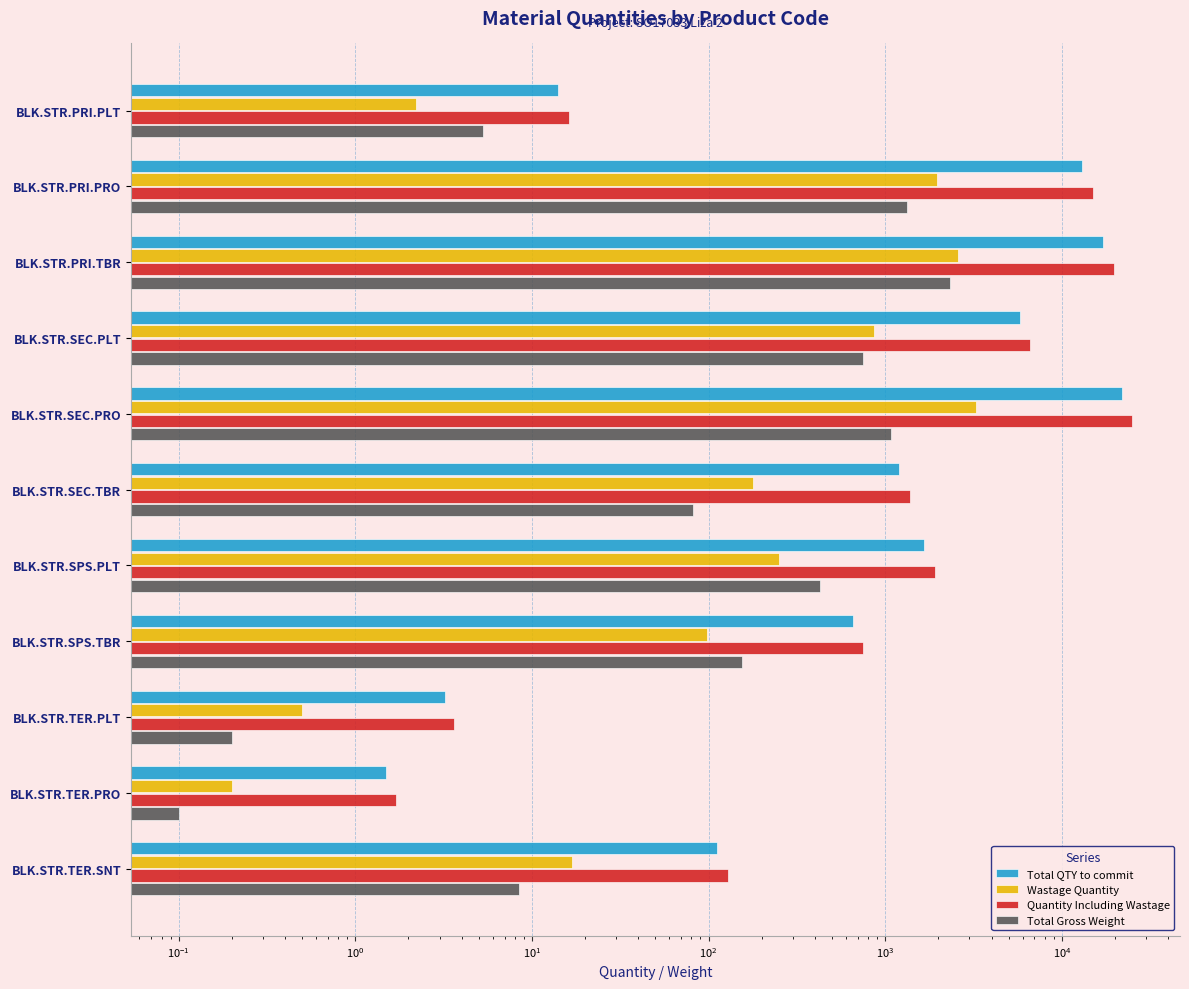

True or false: Wastage Quantity has a value of 97.8 at BLK.STR.SPS.TBR.

True